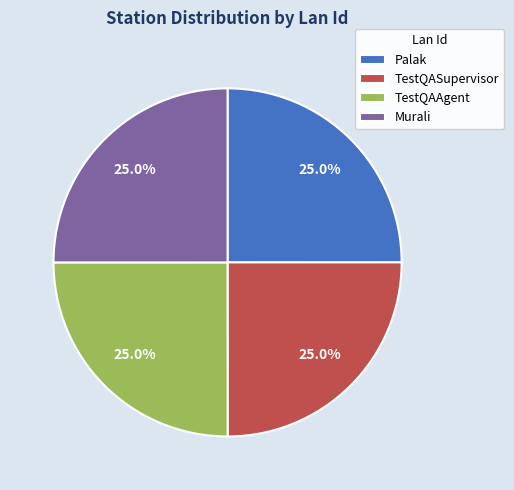

Count the number of slices in the pie.

4